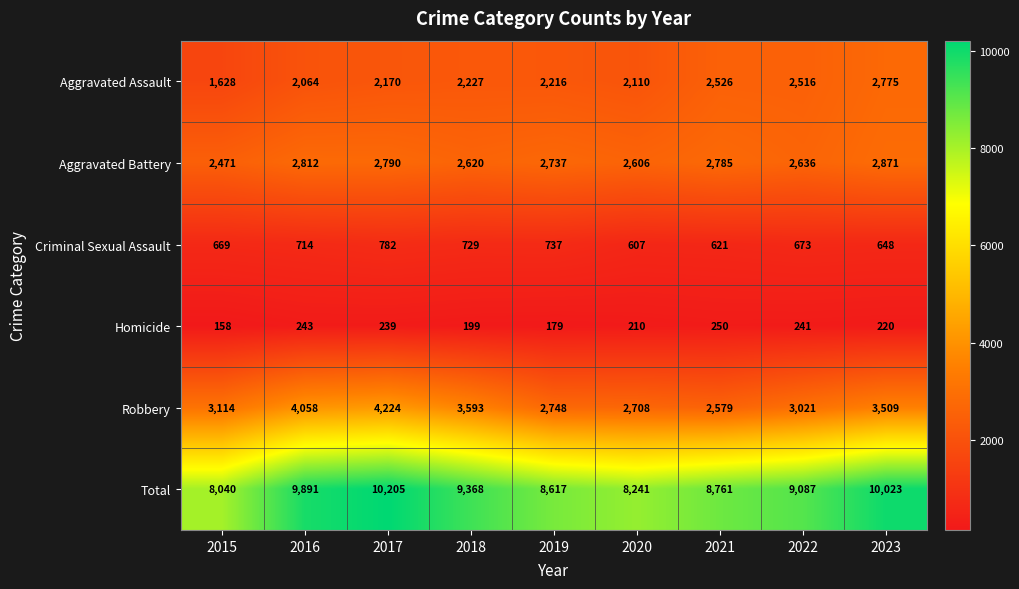

Rank the series by their maximum value, from highest to lowest.

Total, Robbery, Aggravated Battery, Aggravated Assault, Criminal Sexual Assault, Homicide